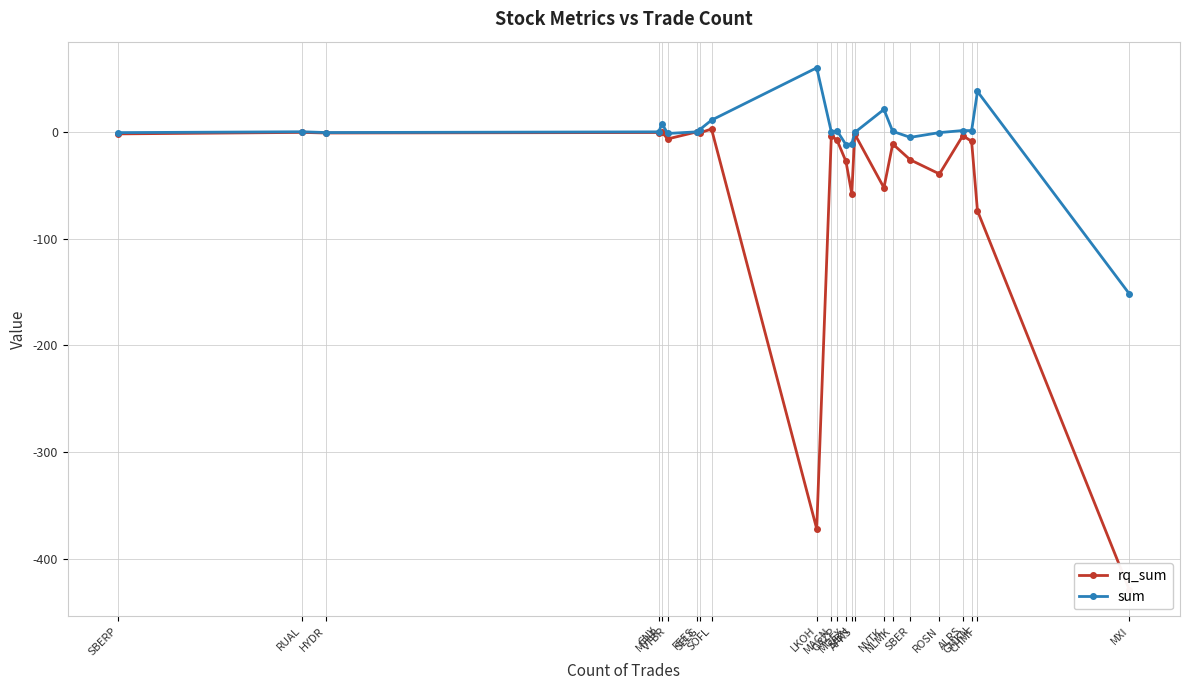

Reading left to right, what are all the values shown in this chart?

rq_sum: -1.9	-0.5	-1.1	-0.6	-0.2	-6.6	-0.0	-1.0	2.7	-371.8	-3.4	-8.0	-27.6	-58.0	-2.0	-52.3	-11.4	-26.2	-39.4	-3.5	-8.9	-73.9	-429.2
sum: -0.7	0.1	-0.6	0.0	7.8	-1.5	0.0	2.1	10.9	60.0	-0.1	0.8	-12.0	-11.4	-0.6	21.0	0.5	-5.2	-0.7	1.2	1.1	37.8	-151.8